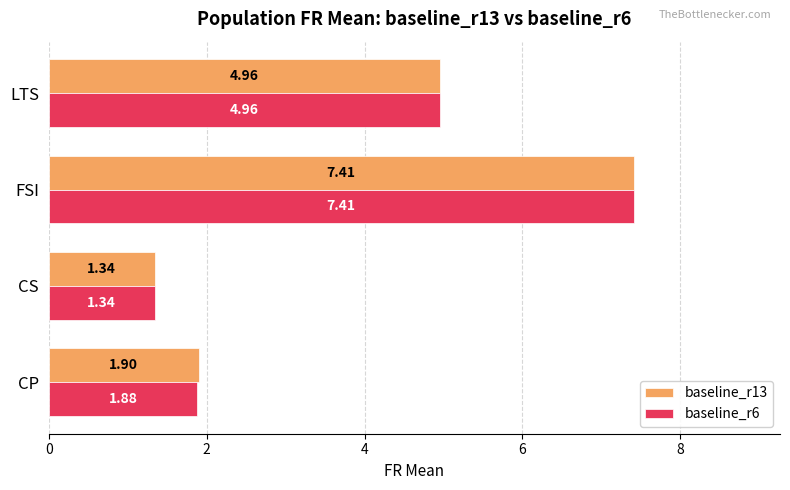

At how many categories does at least one series exceed 5?

1